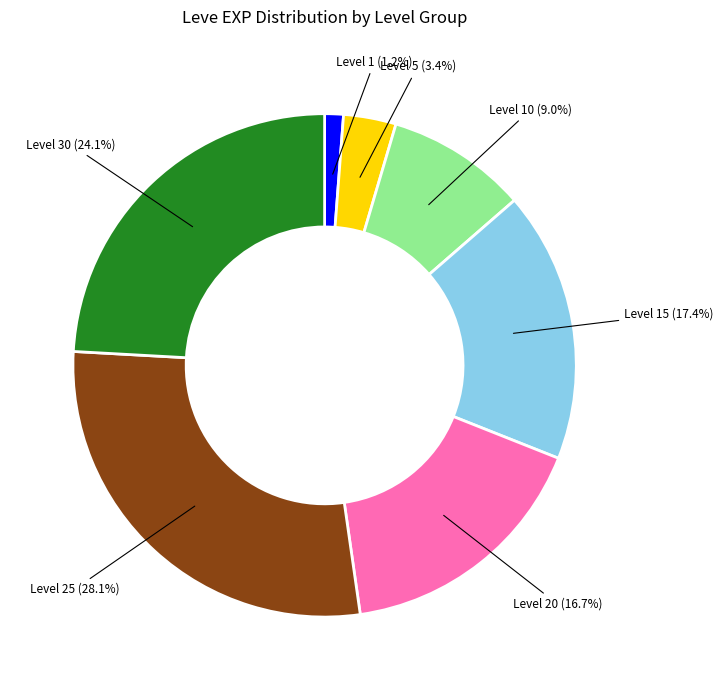

Does any single category account for the majority?

No